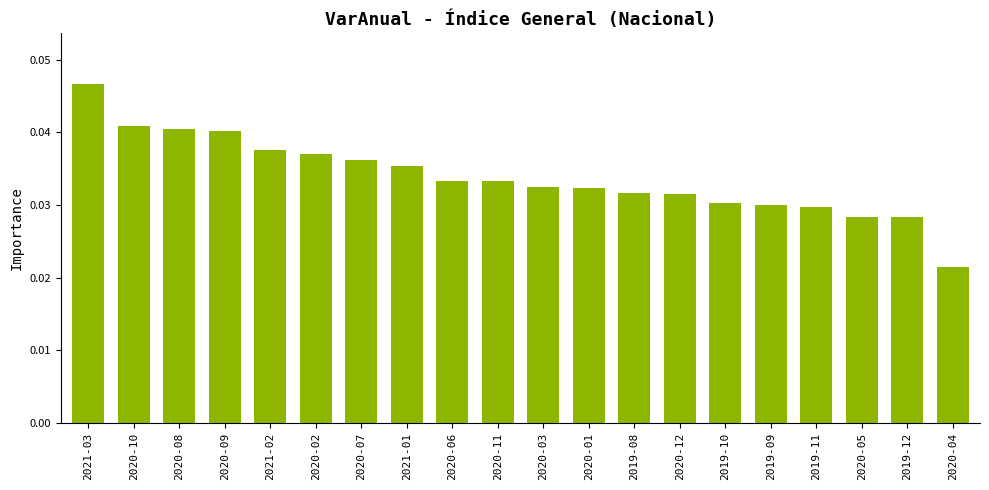

What is the sum of all values?

0.7